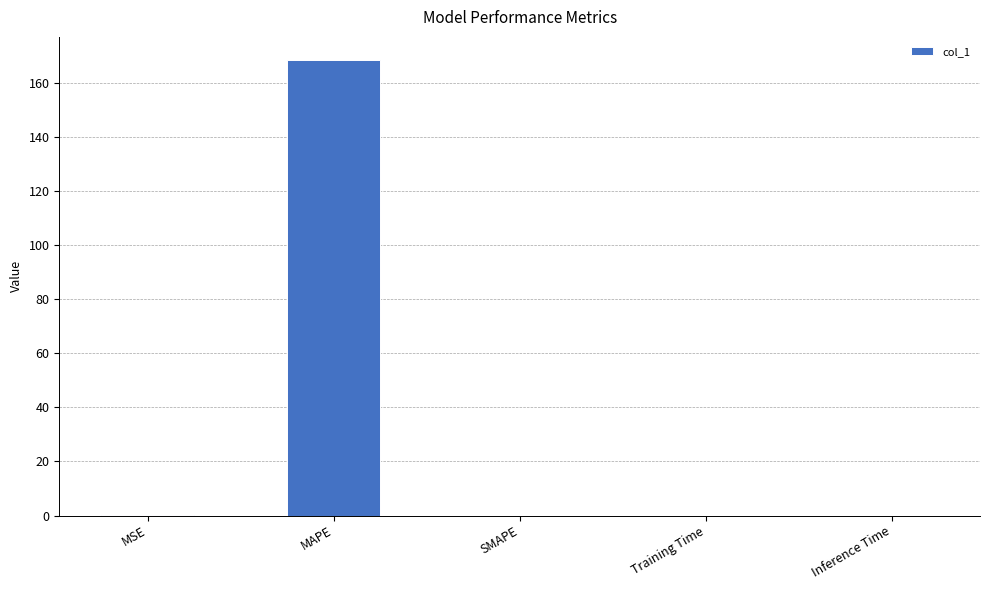

What is the sum of all values?

168.8